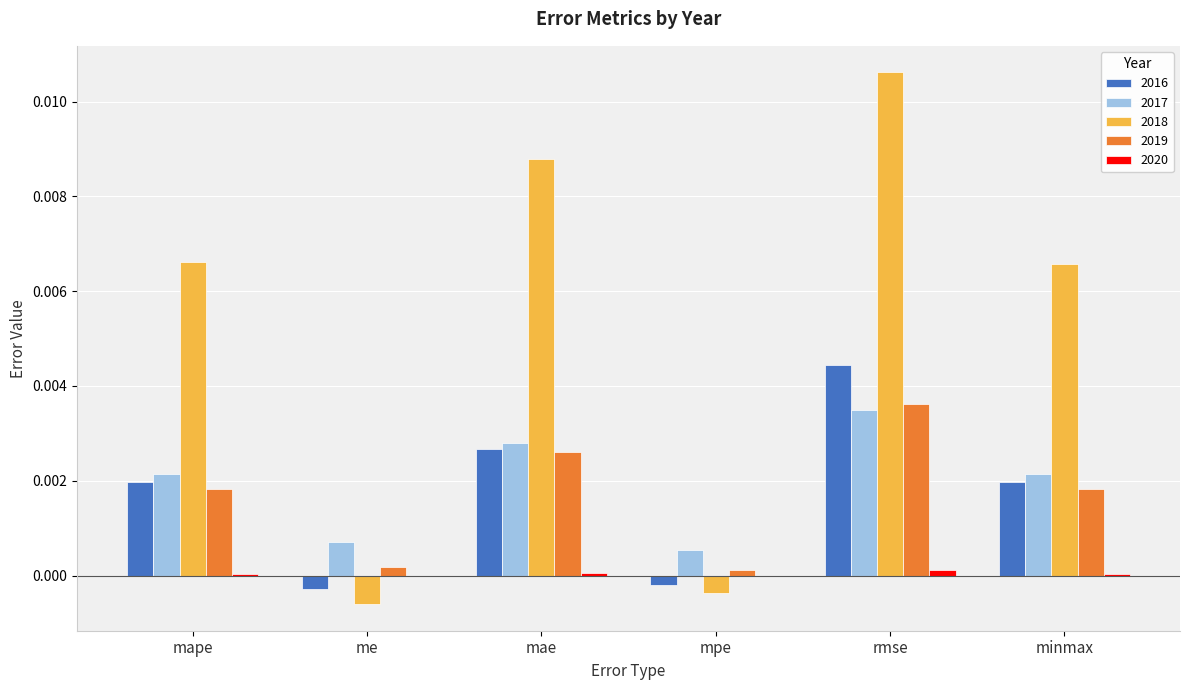

The value of 2018 at mae is 0.0. True or false?

True